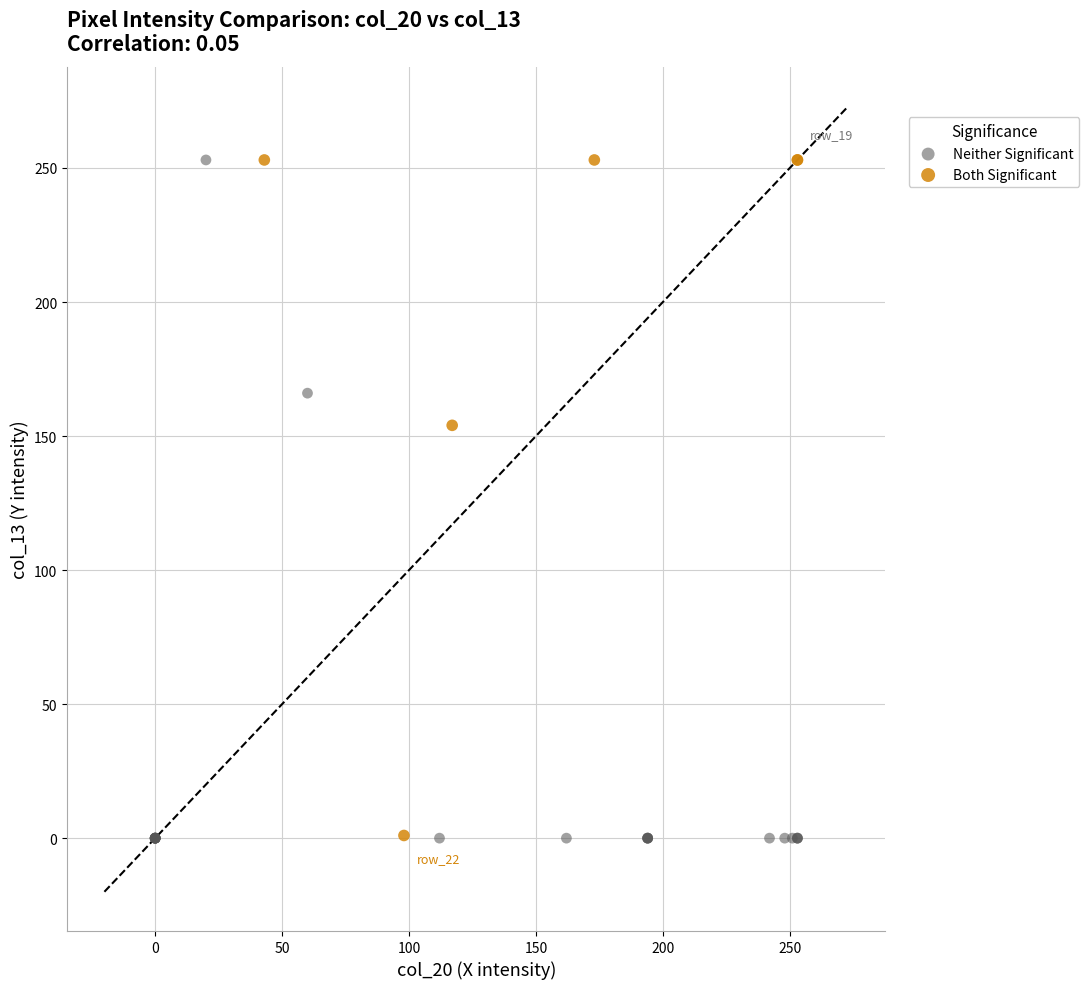

What are all the series names shown in the legend?

Neither Significant, Both Significant